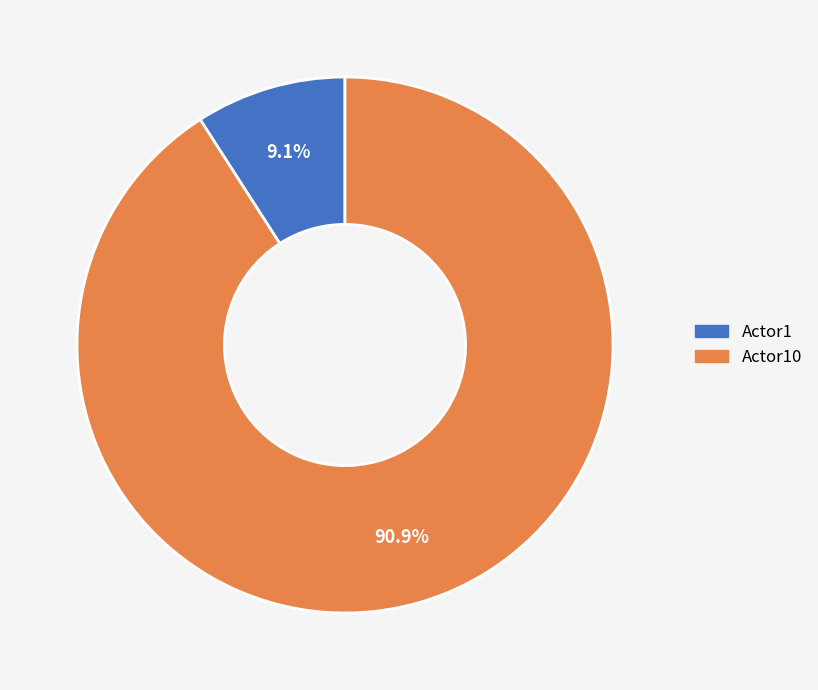

Is there a majority slice in this chart?

Yes